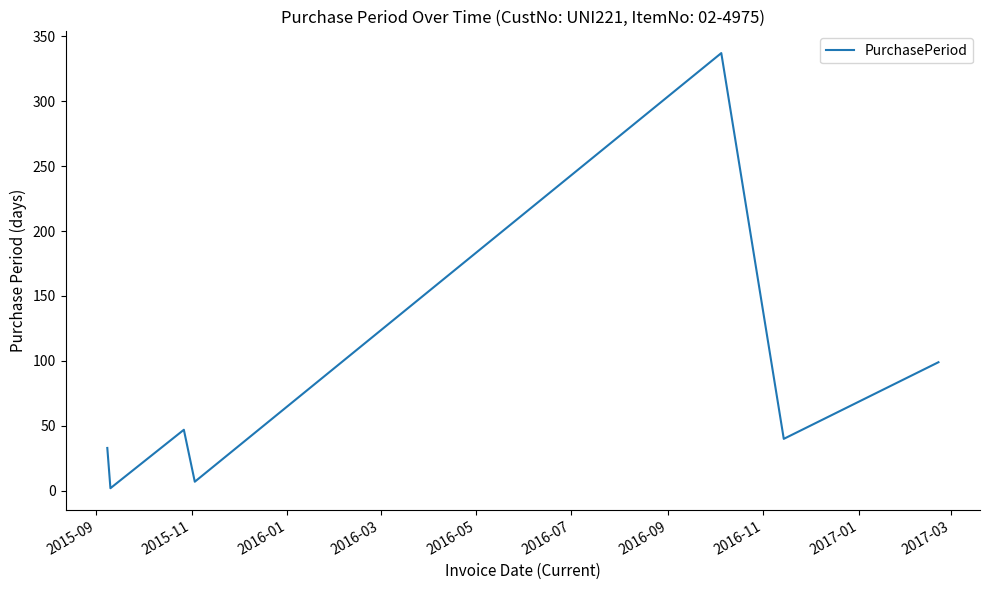

What is the maximum value shown in the chart?

337